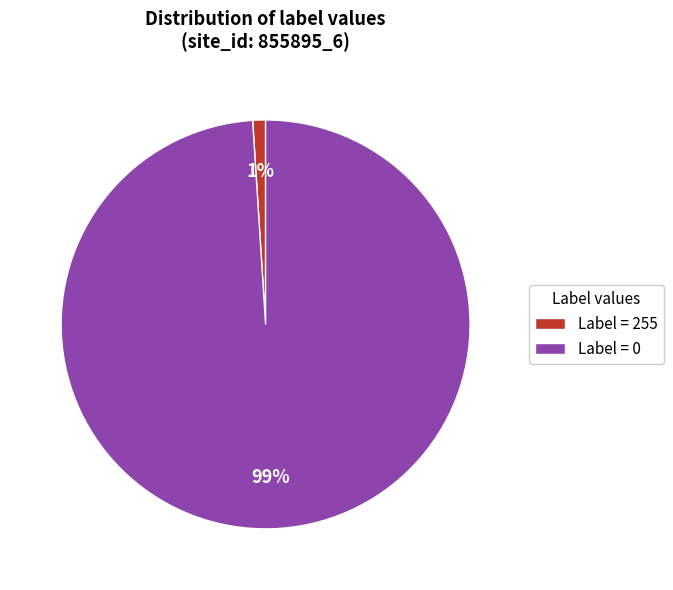

How many segments does this pie chart have?

2